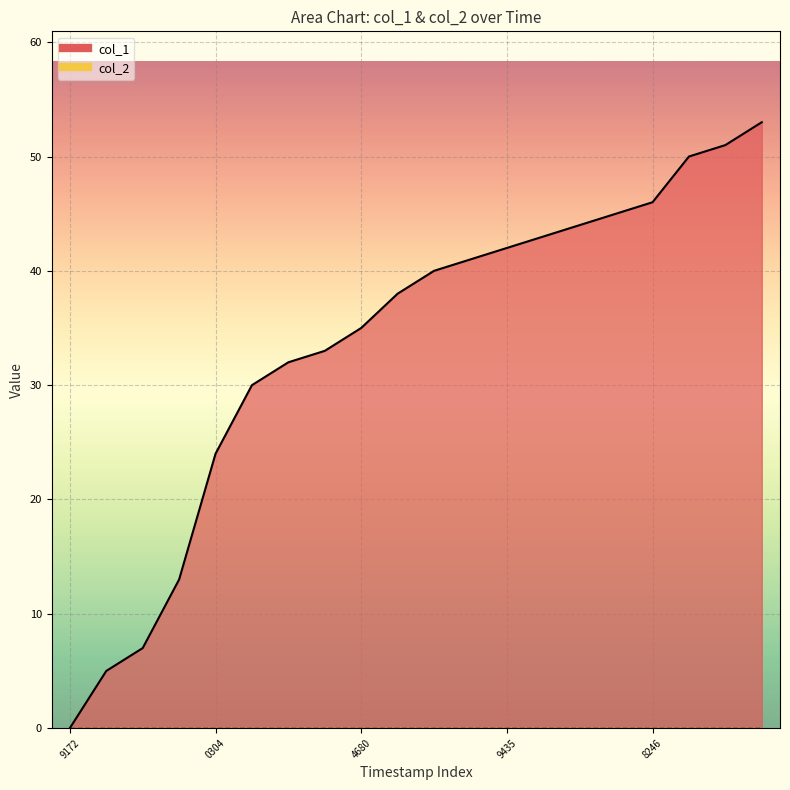

What is the difference between the values at 1607461877 and 1607548246?

6